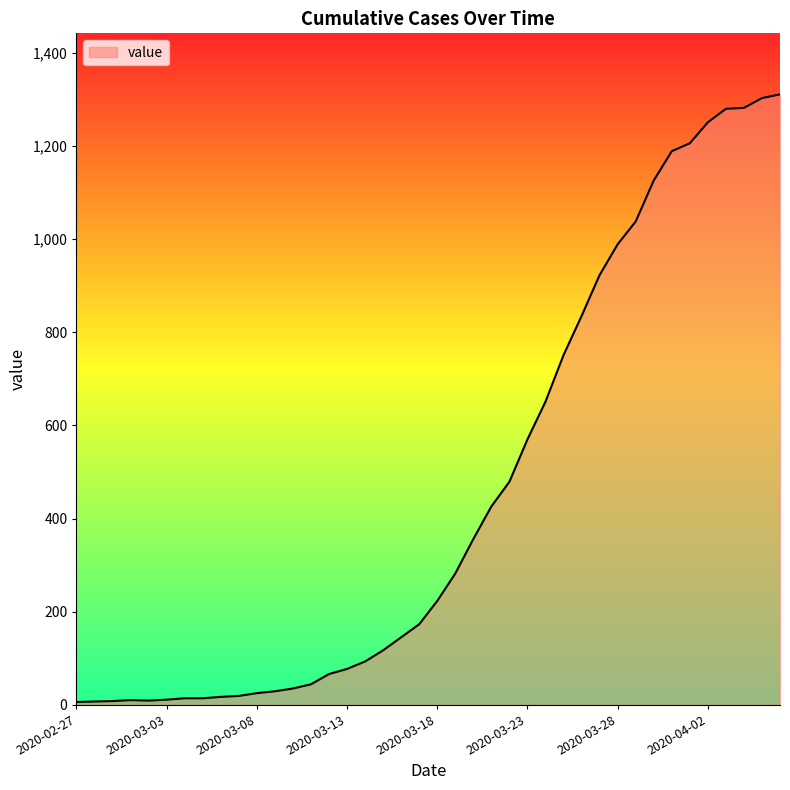

What is the difference between the maximum and minimum values?

1305